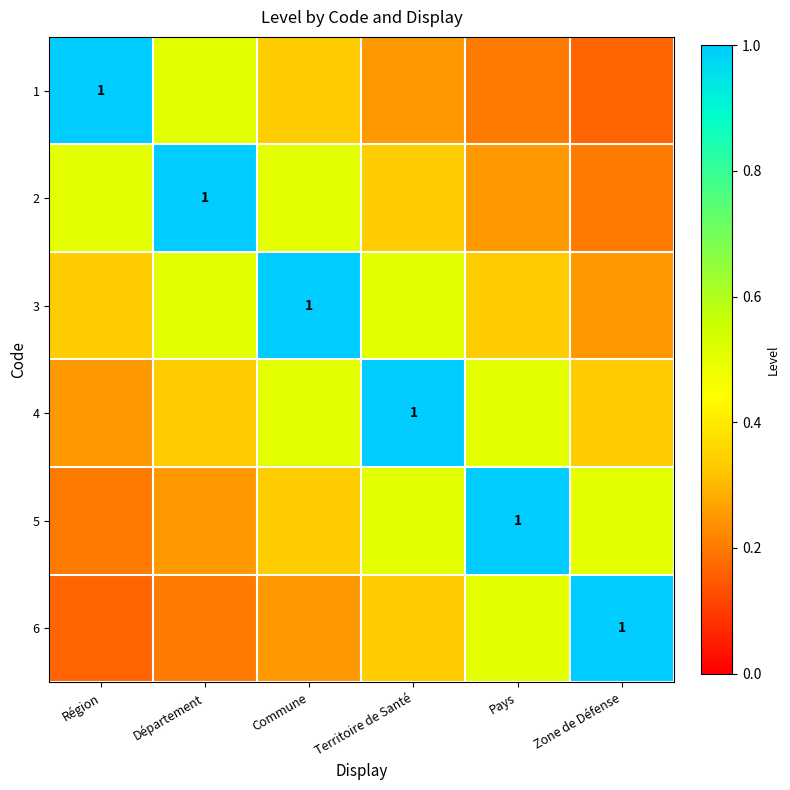

Is it true that 3 equals 1.7 at Commune?

False